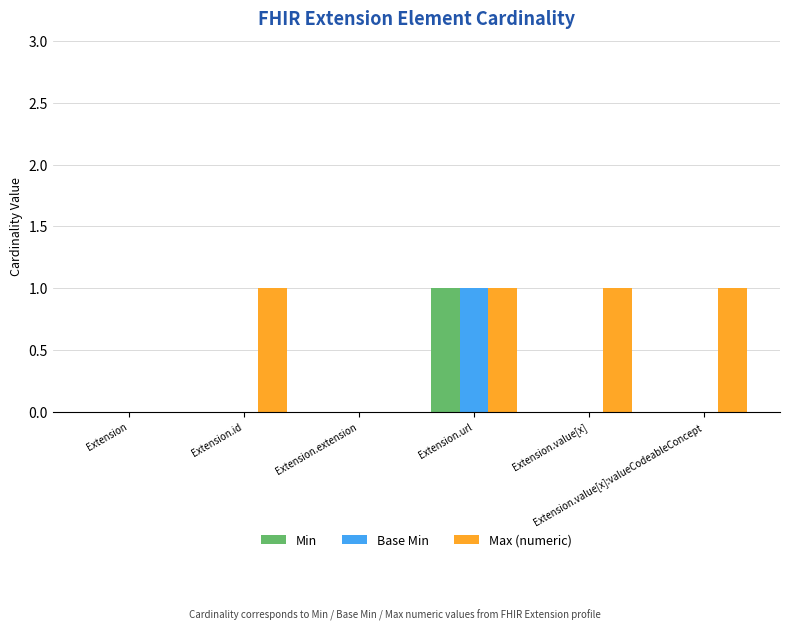

How many groups of bars are there?

6